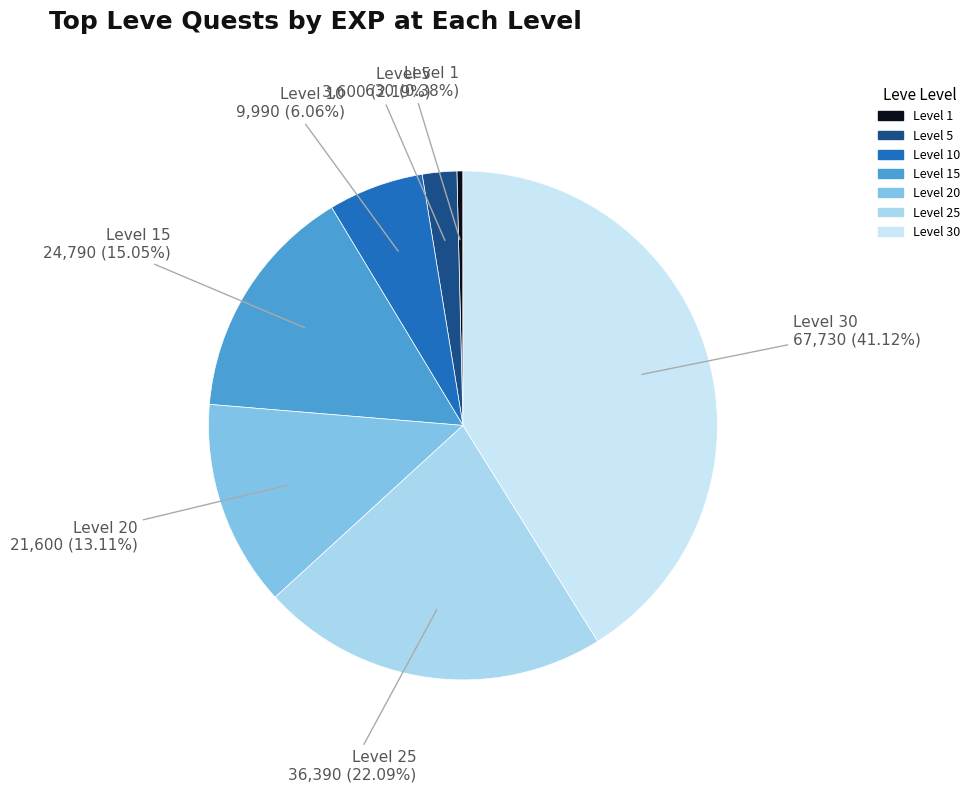

Which category has the biggest portion of the pie?

Level 30